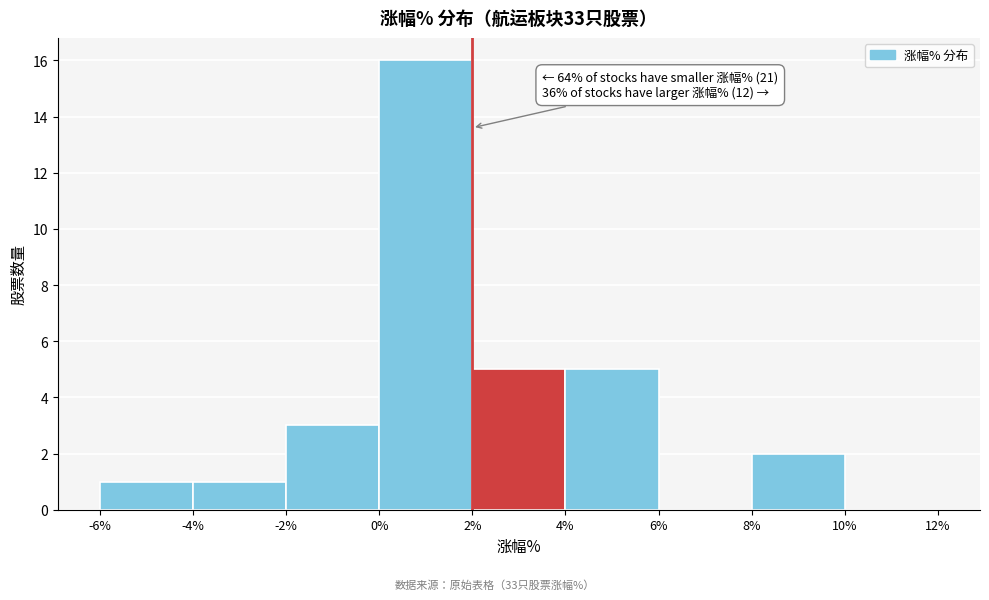

Over which range of the x-axis is the bar tallest?

0% to 2%